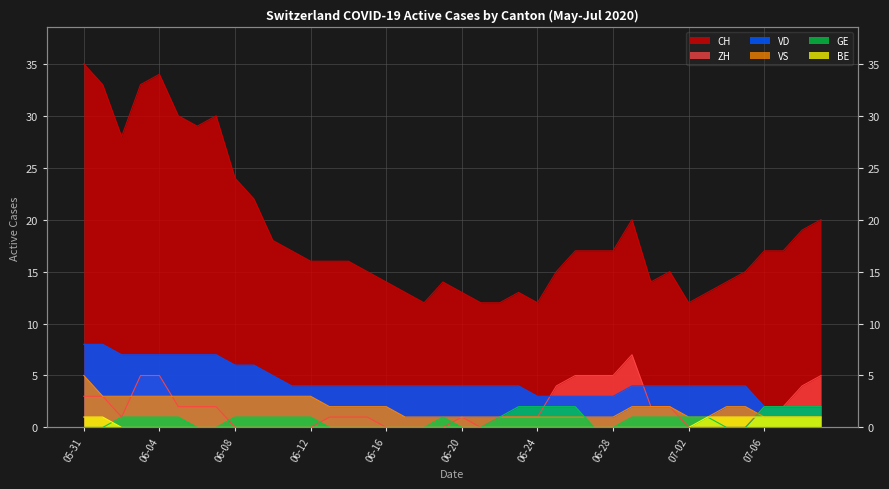

True or false: VS has a value of 1 at 2020-07-08.

True